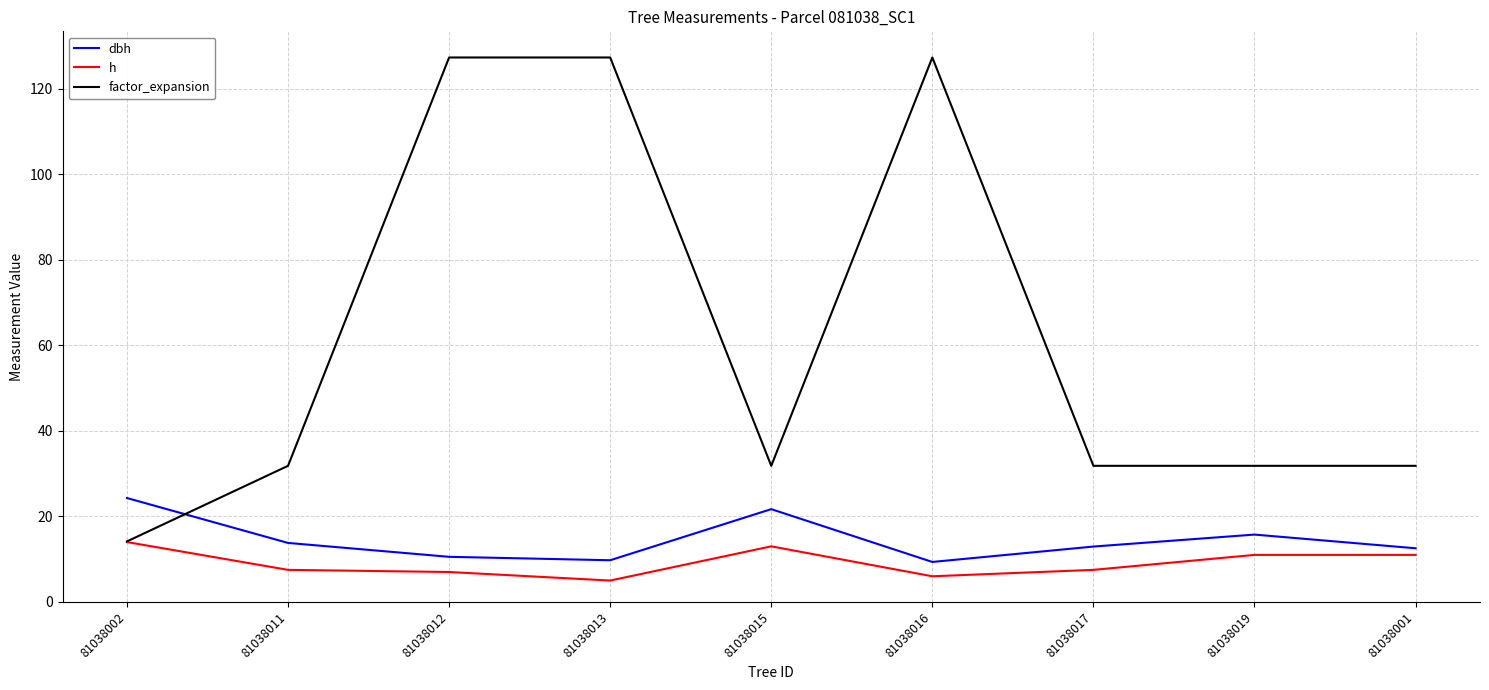

List the series in order of their peak value, highest first.

factor_expansion, dbh, h